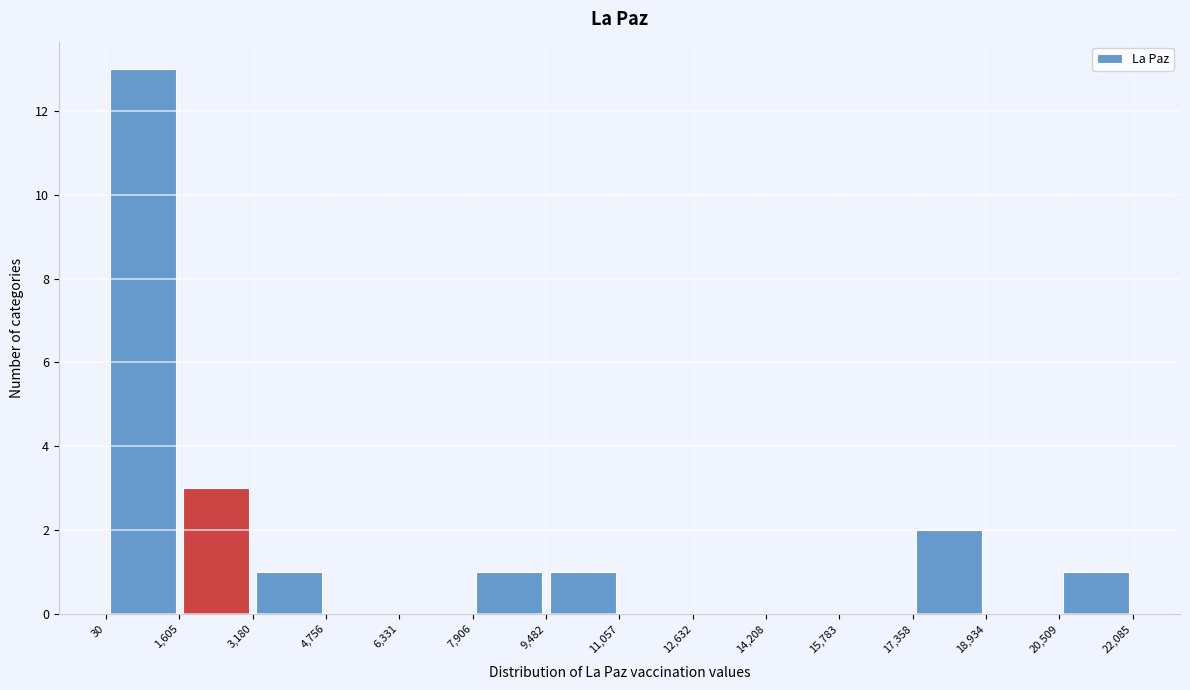

Reading left to right, list every bar in this chart as the range it spans on the x-axis followed by its height. The values are not printed on the chart, so give them approximately, as read against the axis.

30 to 1,605: 13
1,605 to 3,180: 3
3,180 to 4,756: 1
4,756 to 6,331: 0
6,331 to 7,906: 0
7,906 to 9,482: 1
9,482 to 11,057: 1
11,057 to 12,632: 0
12,632 to 14,208: 0
14,208 to 15,783: 0
15,783 to 17,358: 0
17,358 to 18,934: 2
18,934 to 20,509: 0
20,509 to 22,085: 1